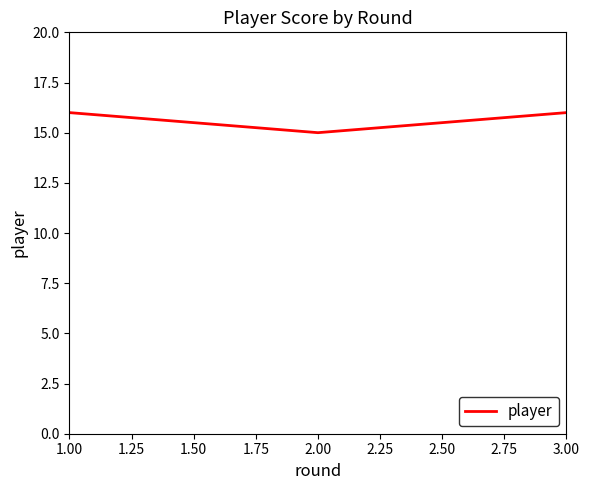

What is the ratio of the value at 2.00 to the value at 1.00?

0.9